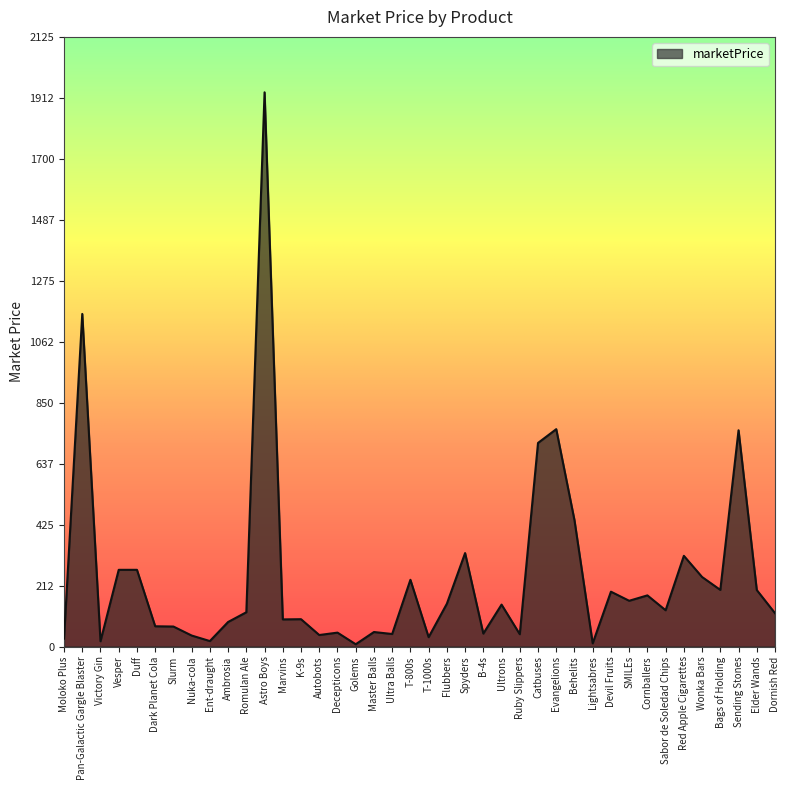

What is the greatest value displayed?

1931.6